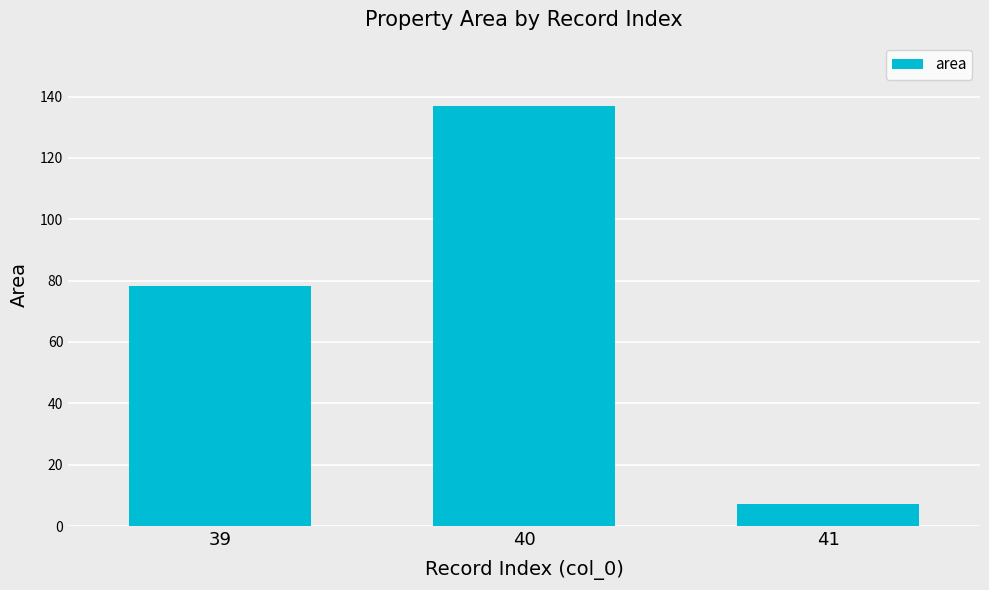

What is the smallest value displayed?

7.3